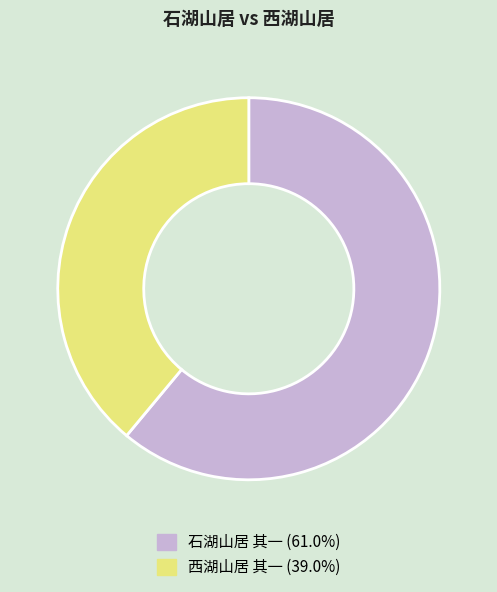

The 西湖山居 其一 slice represents 48% of the pie. True or false?

False